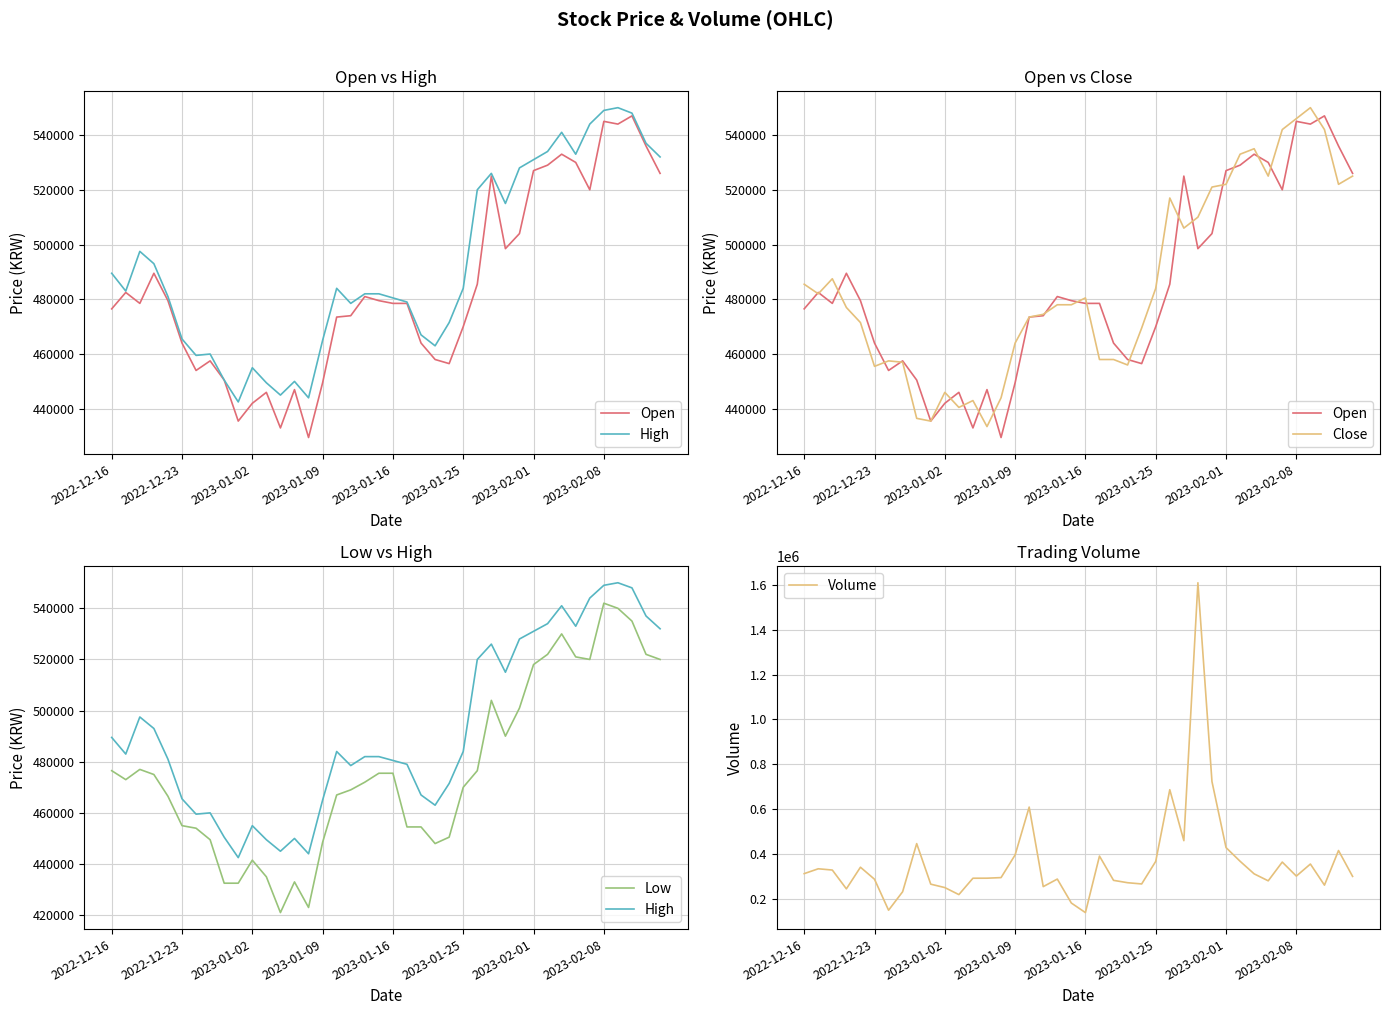

Is the value of Open at 12 greater than the value of Close at 23?

No